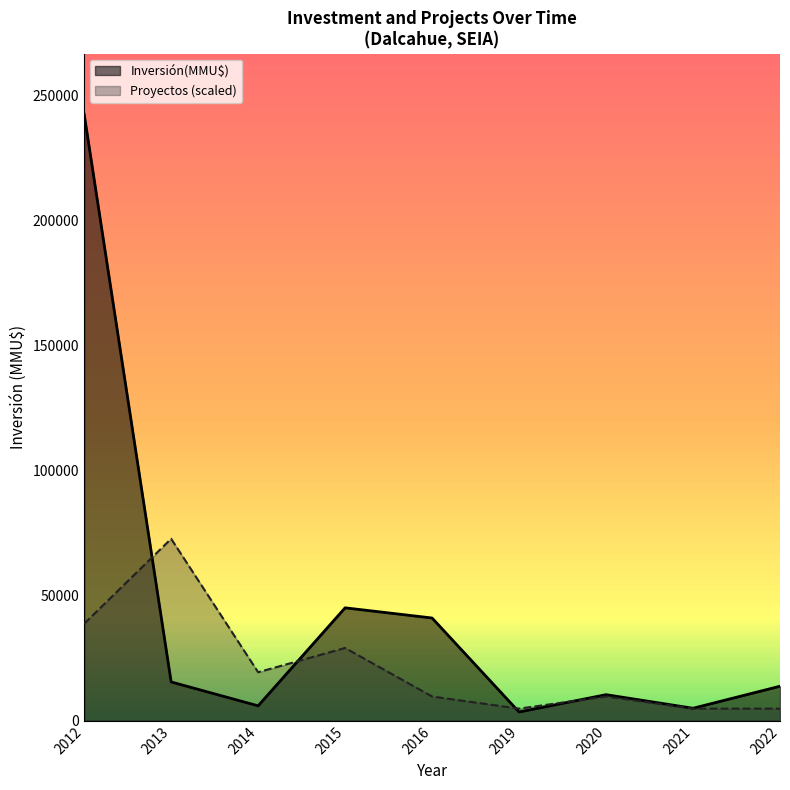

Where is Proyectos nearest to the value 1?

2022